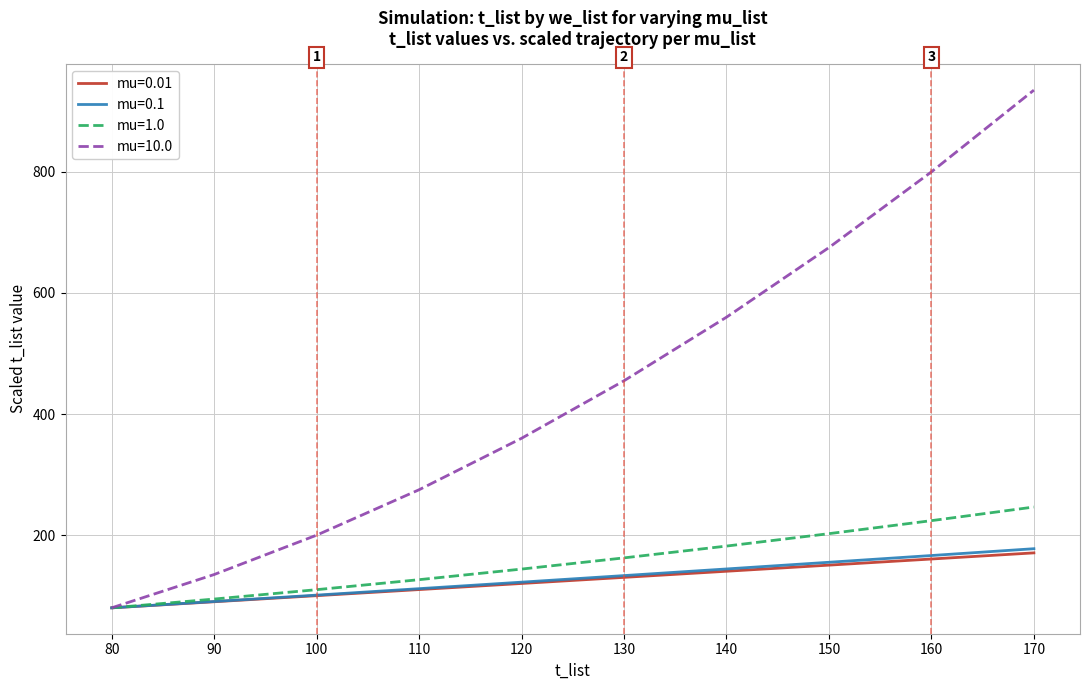

The mu=0.1 series shows 155.2 at 150. True or false?

True